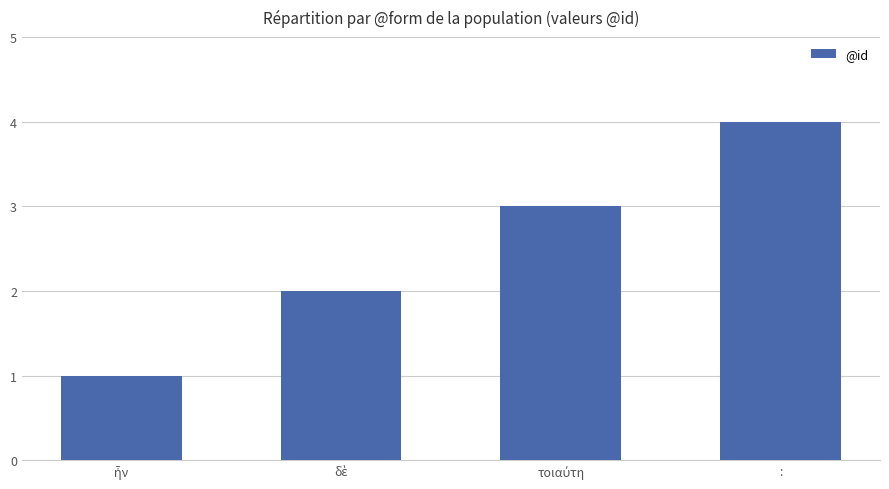

What is the sum of all values?

10